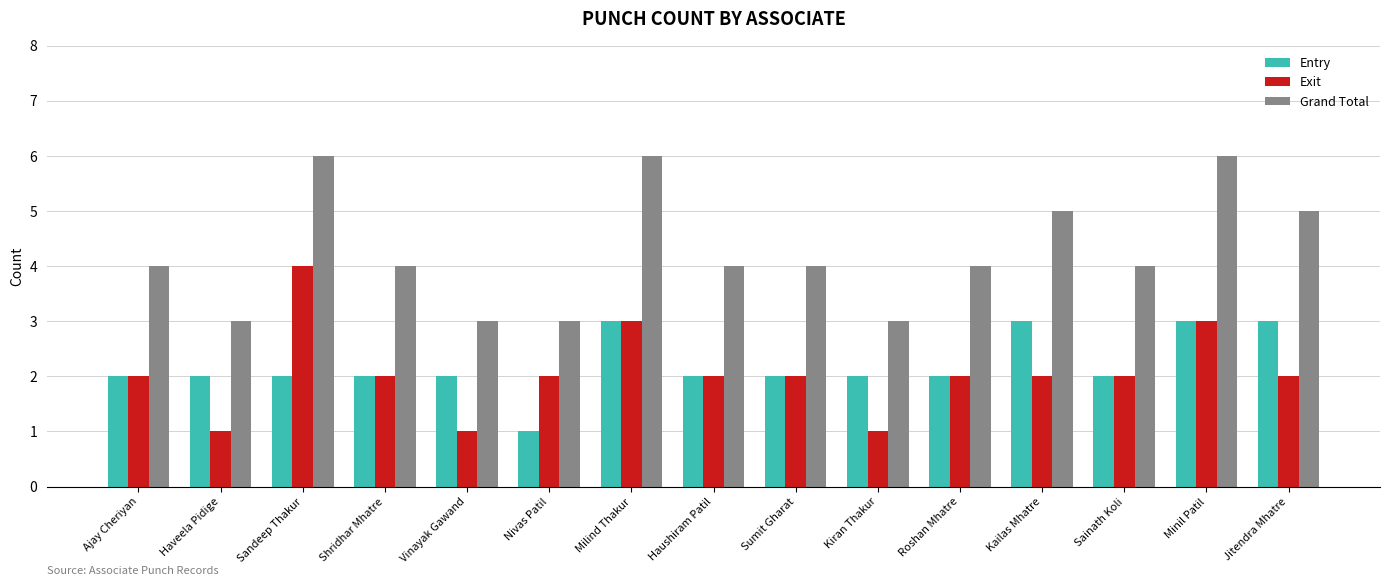

What is the label of the 12th bar from the right?

Shridhar Mhatre